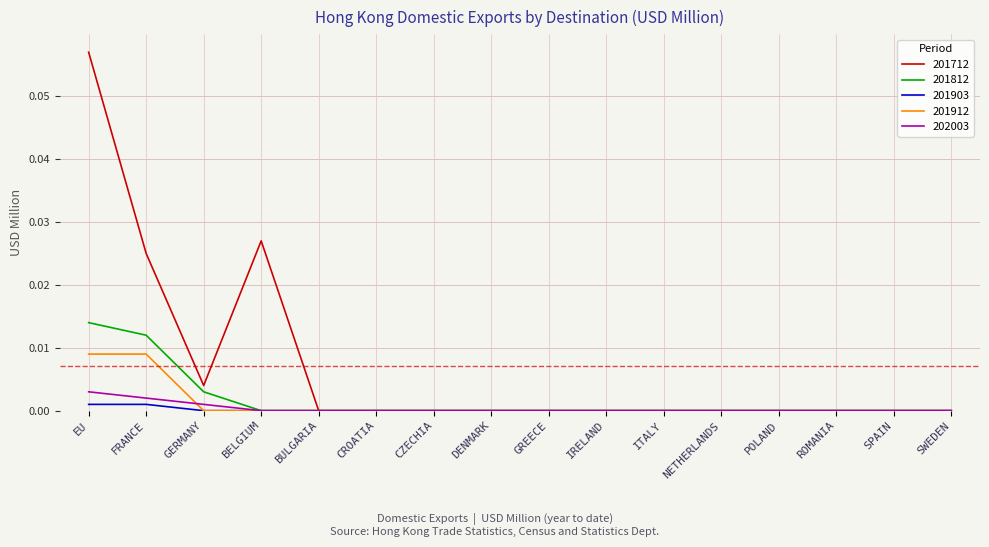

What position from the right is POLAND?

4